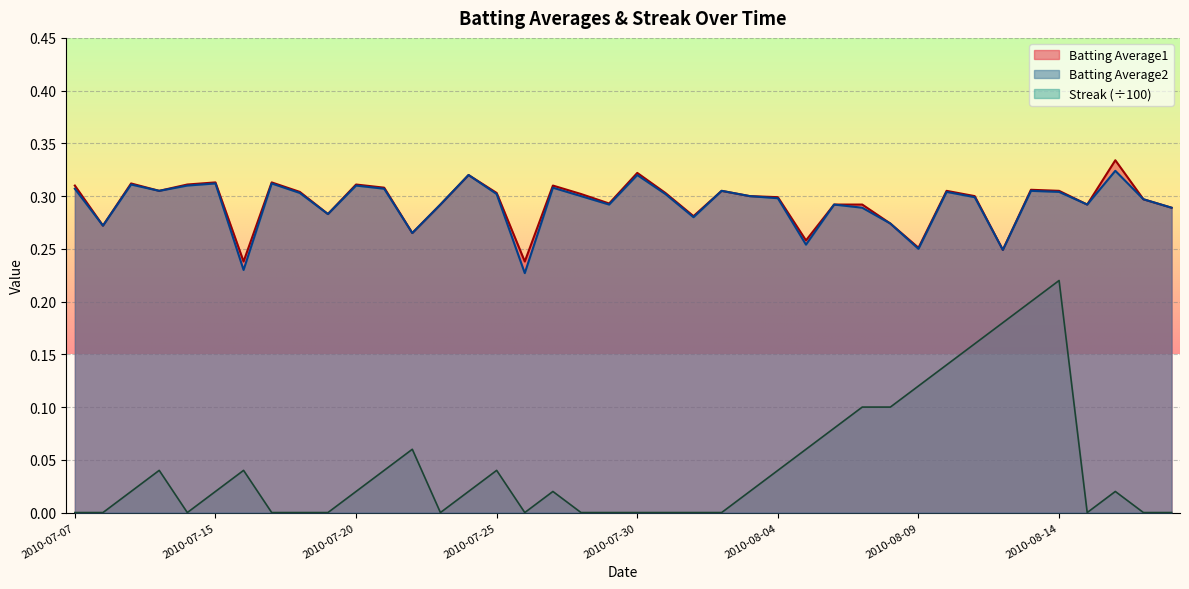

Which label corresponds to the smallest value in the chart?

2010-07-07